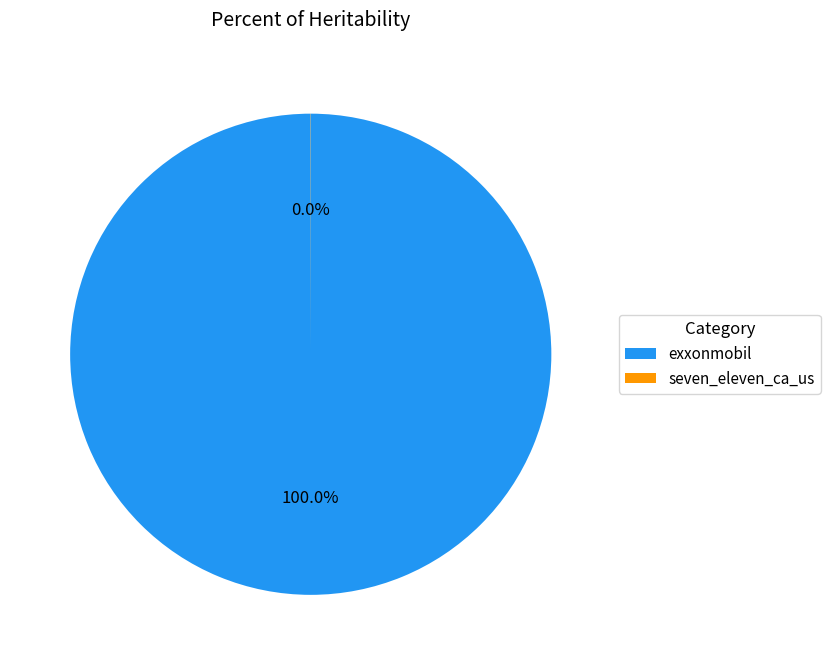

Is there a majority slice in this chart?

Yes